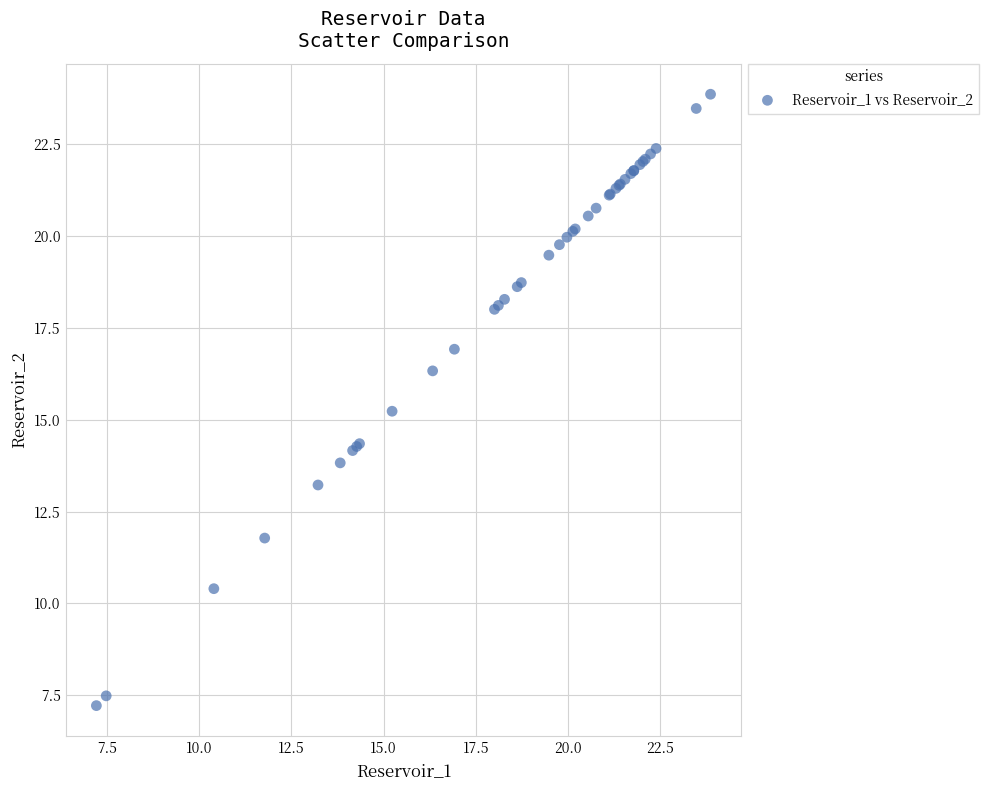

What Y value in the scatter plot is closest to 15?

15.2